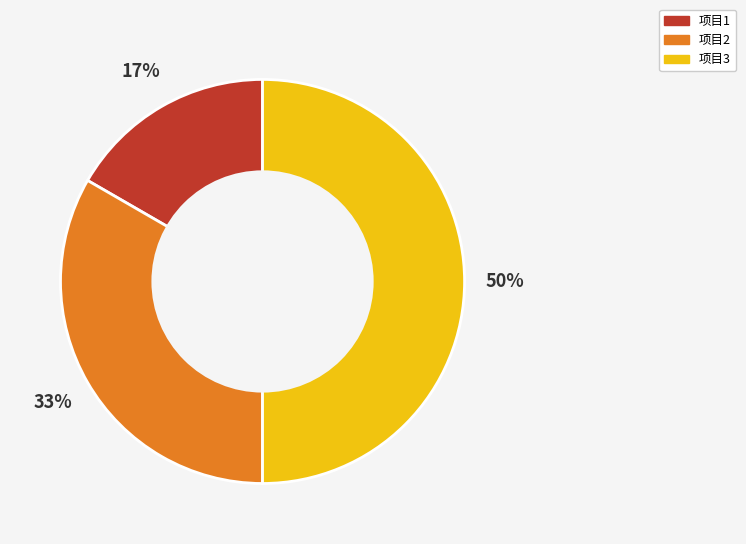

The 项目3 slice represents 44% of the pie. True or false?

False